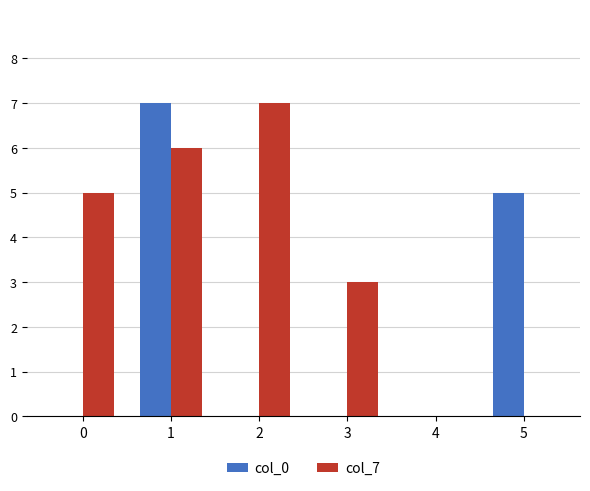

Reading left to right, what are all the values shown in this chart?

col_0: 0=0	1=7	2=0	3=0	4=0	5=5
col_7: 0=5	1=6	2=7	3=3	4=0	5=0